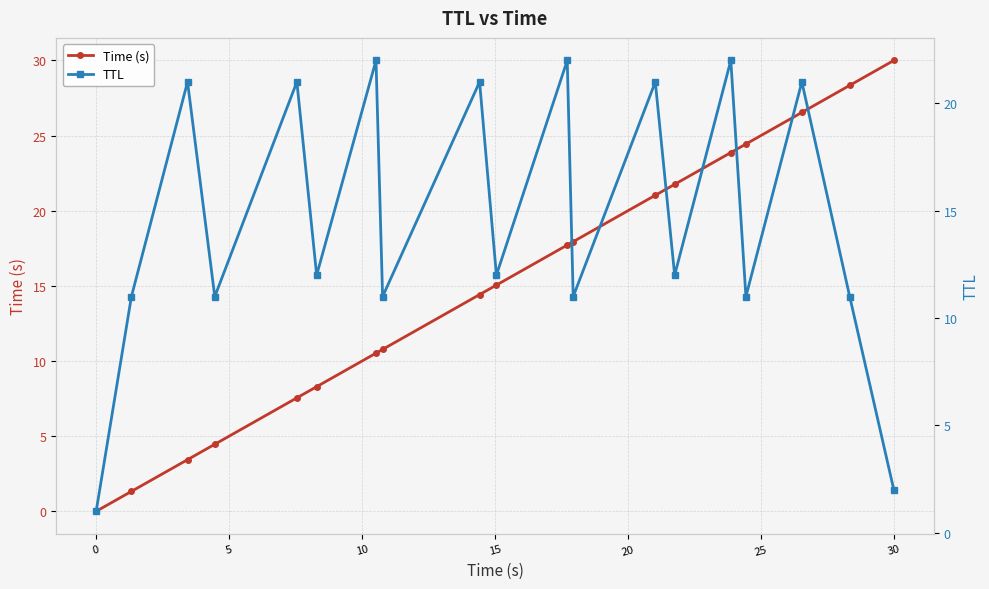

What is the value of the TTL point at the 9th from the left?

21.0